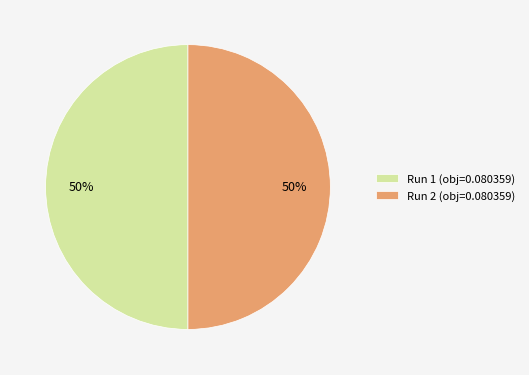

To the nearest percent, what is the average slice percentage?

50%